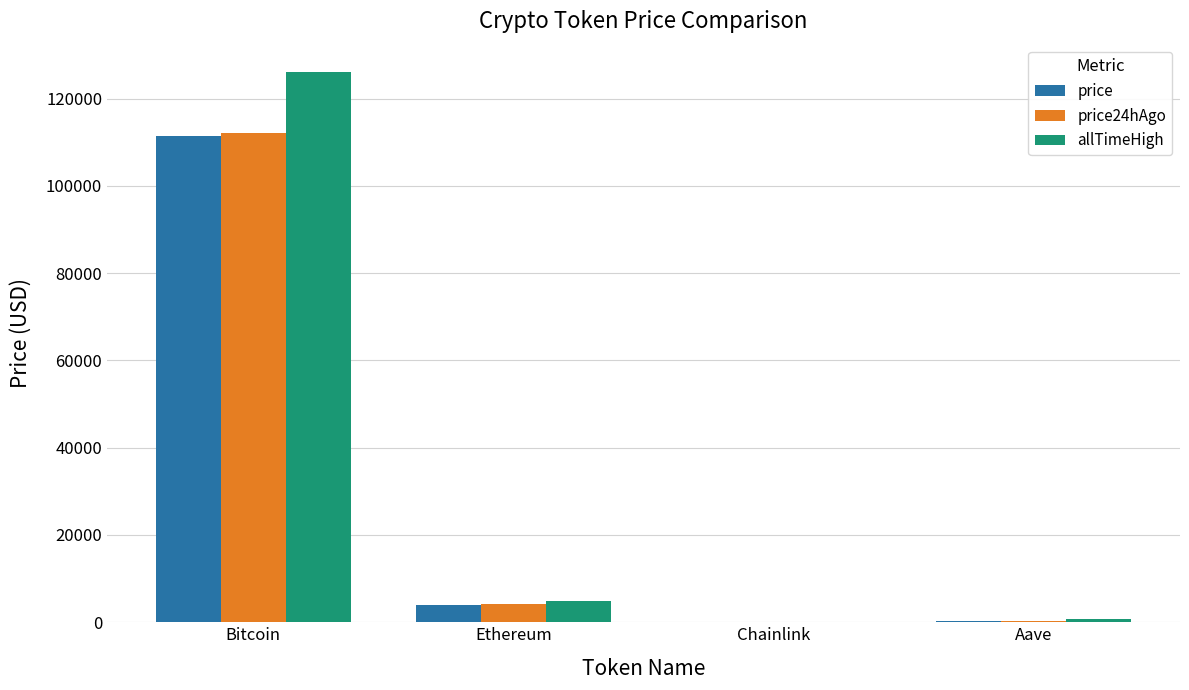

At which category does the chart reach its peak across all series?

Bitcoin